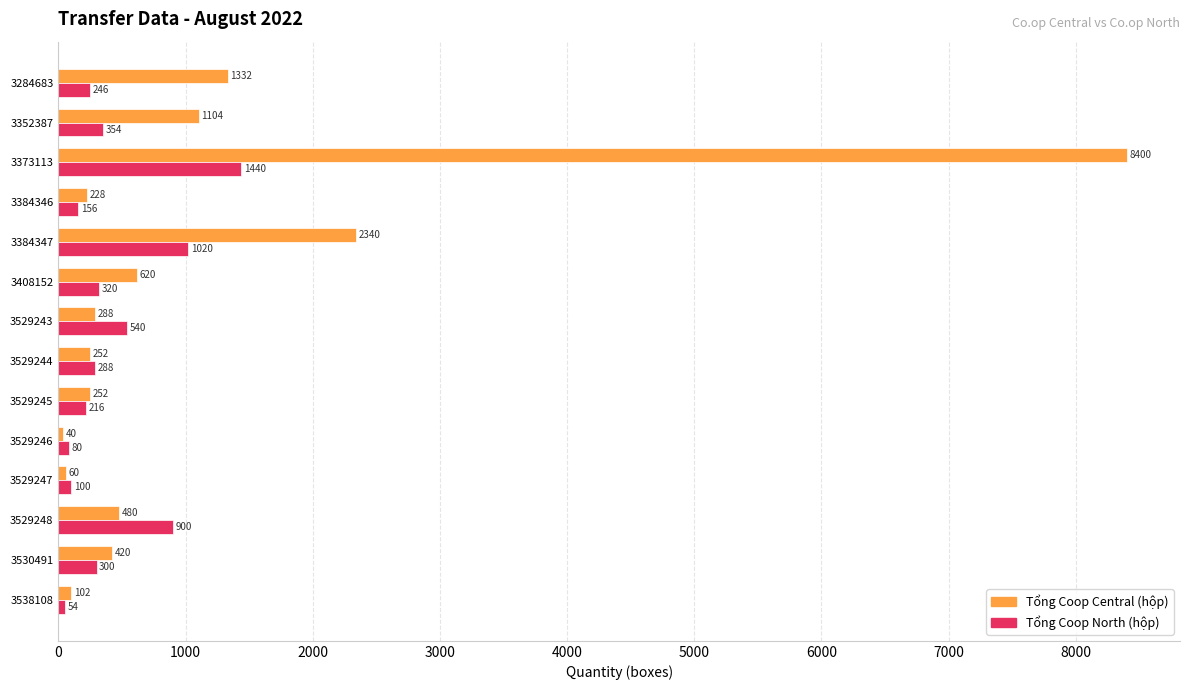

At which label is Tổng Coop Central (hộp) closest to 4220?

3384347